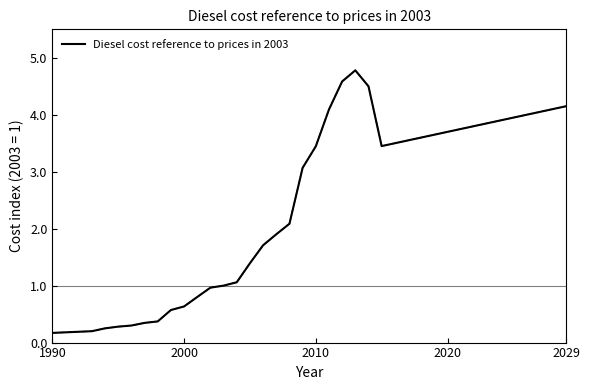

What is the greatest value displayed?

4.8